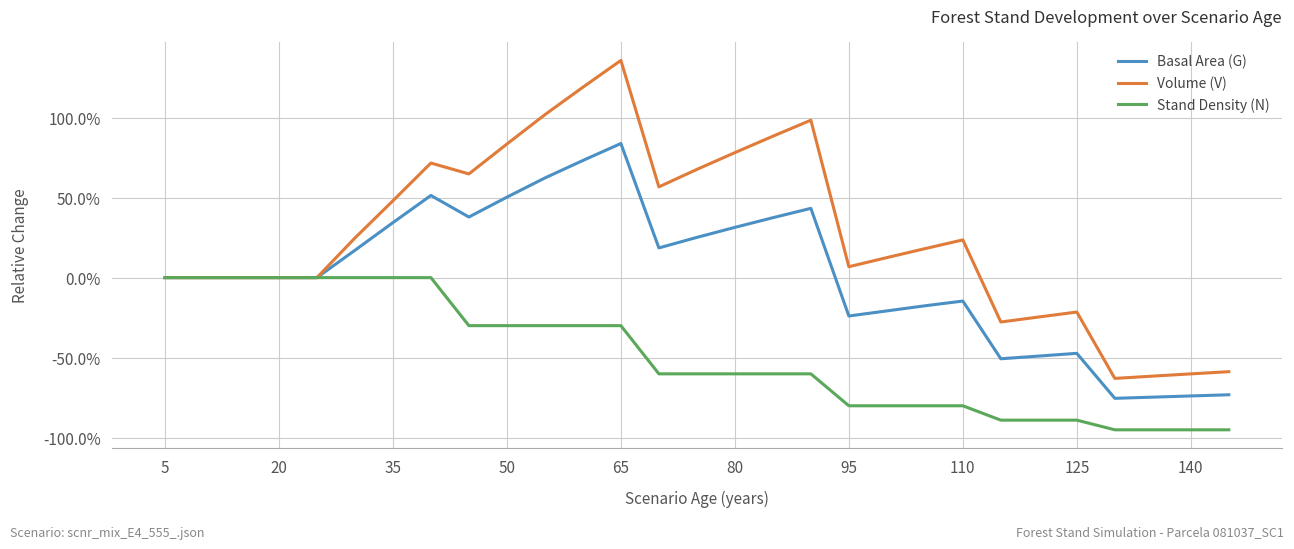

What are all the series names shown in the legend?

Basal Area (G), Volume (V), Stand Density (N)